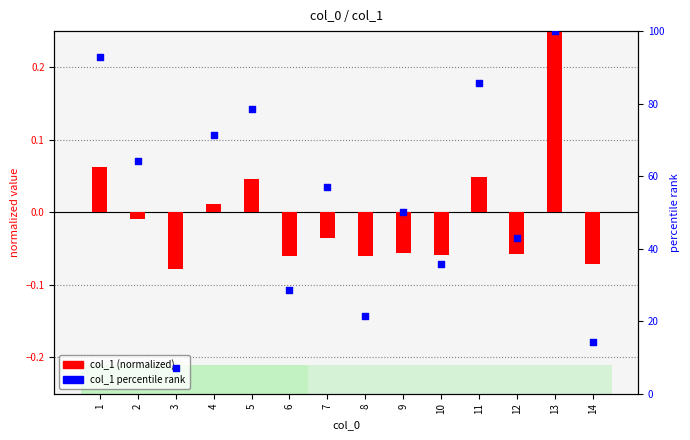

What are all the series names shown in the legend?

col_1 (normalized), col_1 percentile rank